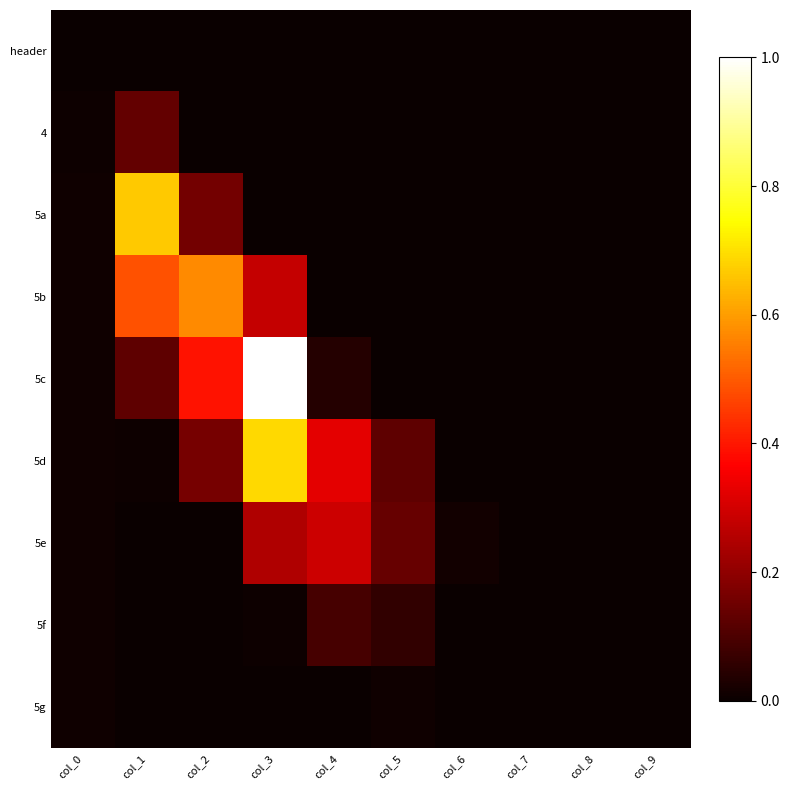

At how many categories does at least one series exceed 0?

9